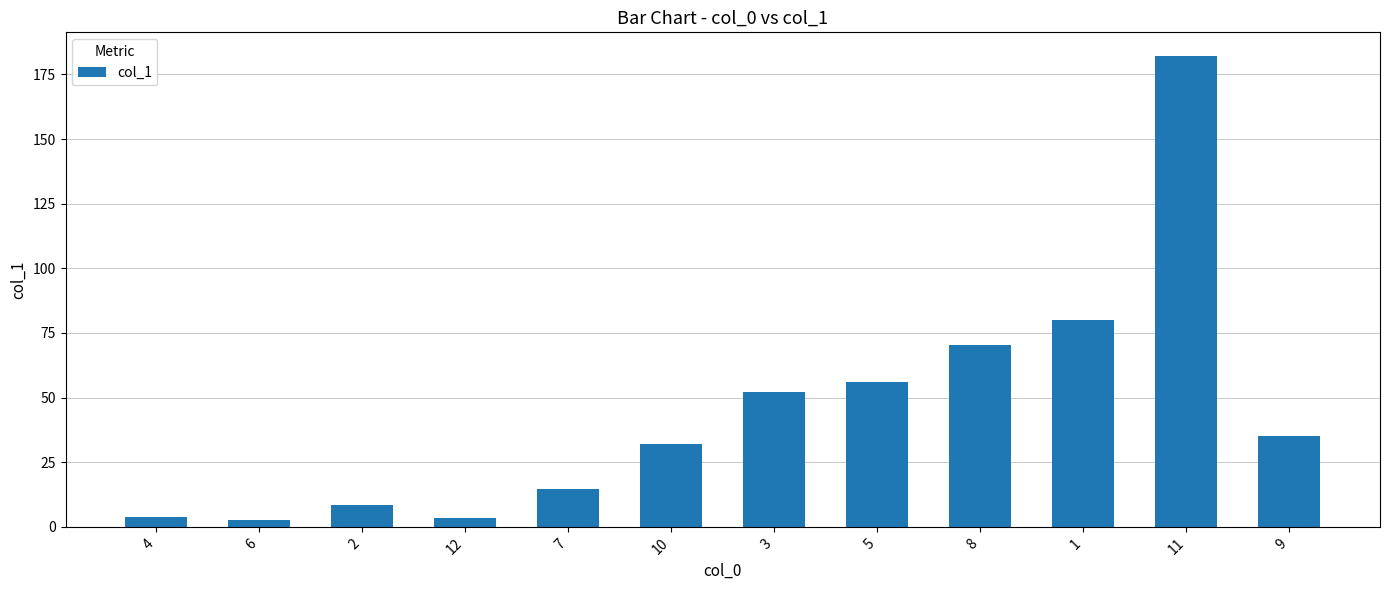

Which category has the highest value across all series?

11